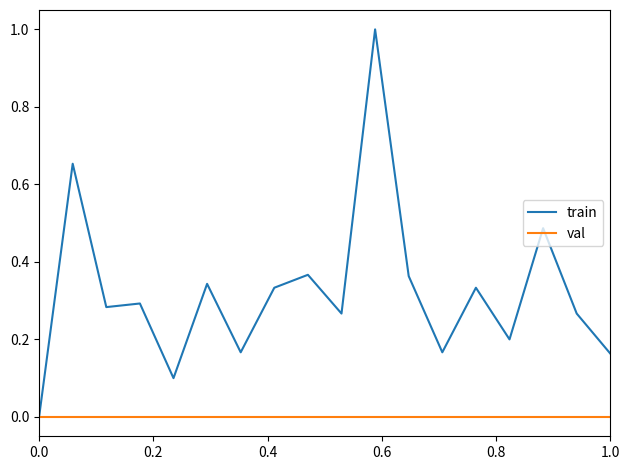

Which series has the largest total across all categories?

train